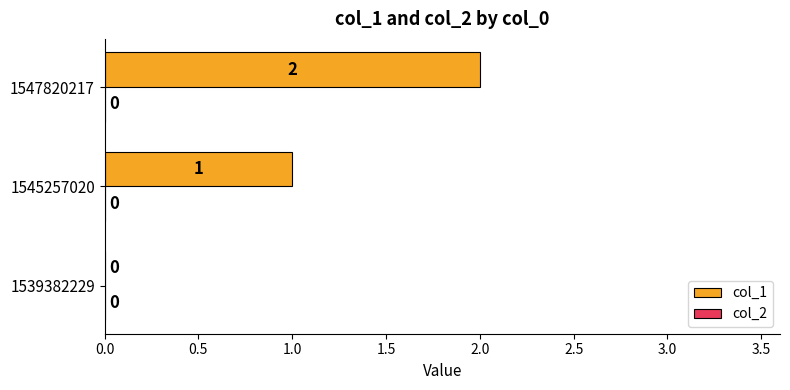

How many values are between 0 and 2?

3